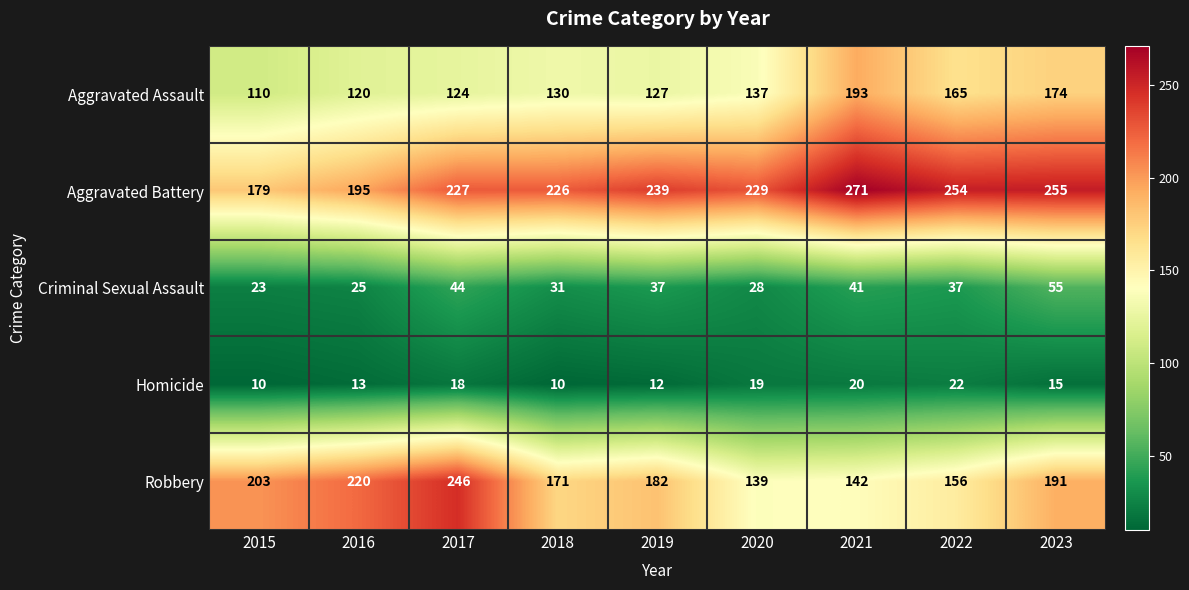

What is the sum of the Robbery values at 2018 and 2015?

374